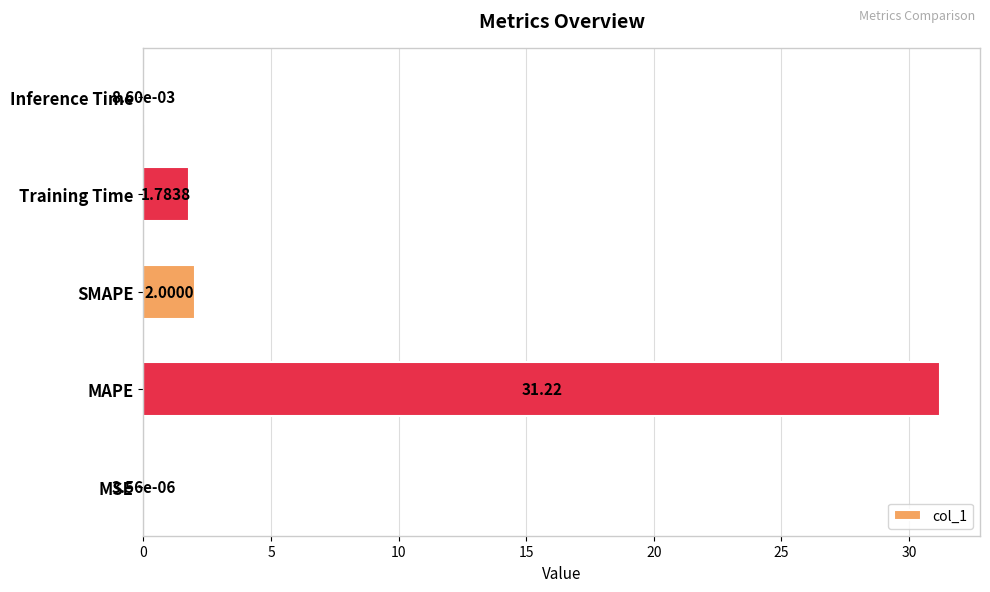

Which has a higher value, MAPE or Training Time?

MAPE